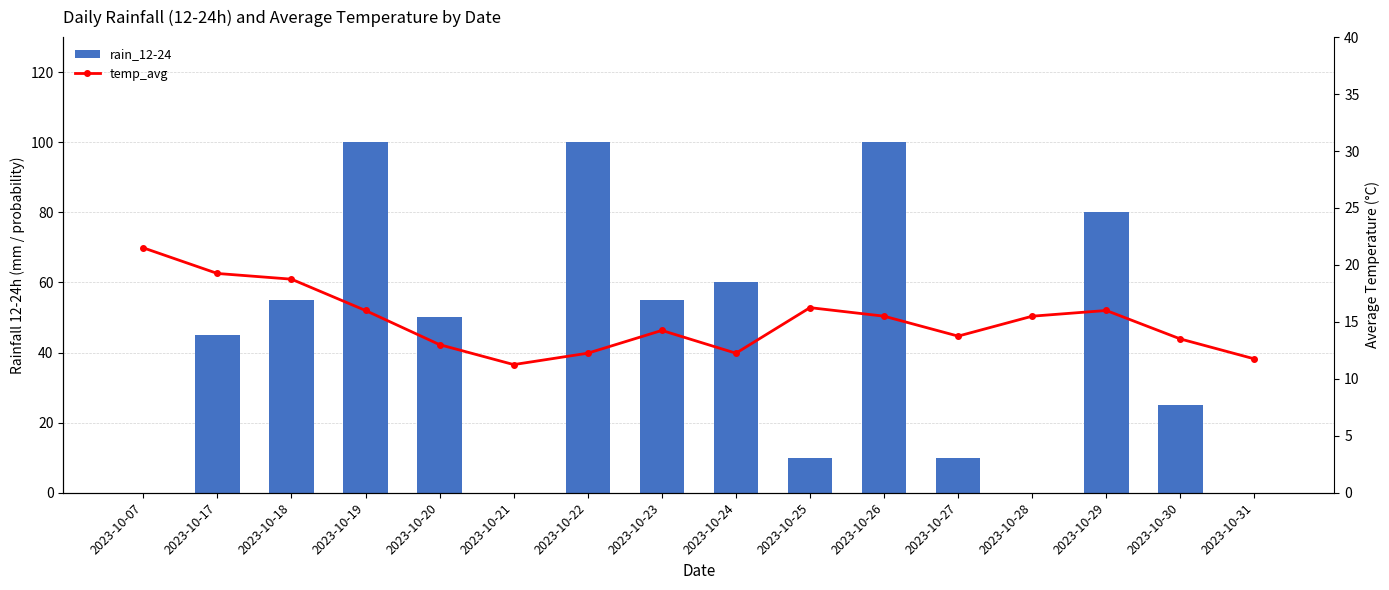

Rank the series at 2023-10-23 from highest to lowest value.

rain_12-24, temp_avg